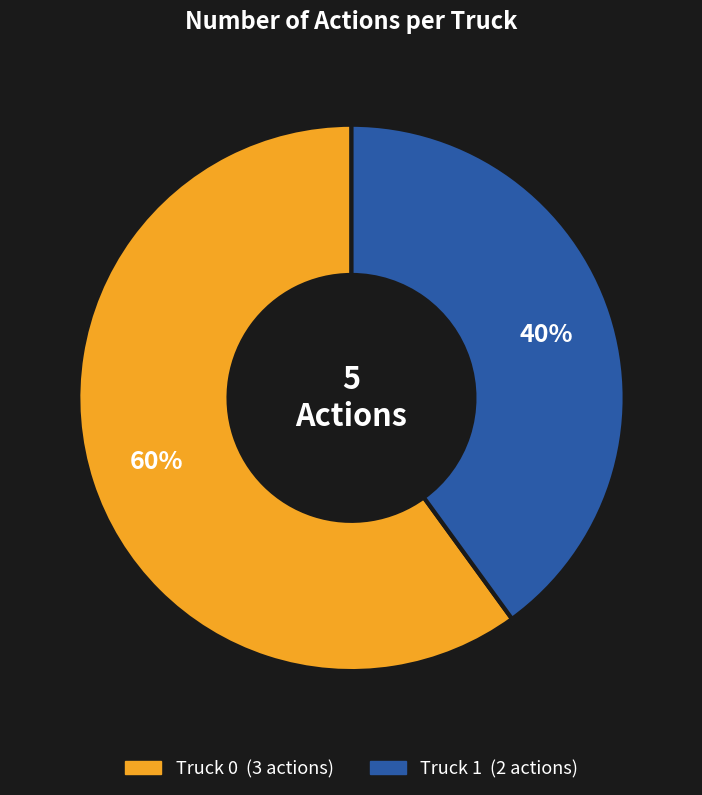

Does Truck 1 represent more than half of the total?

No